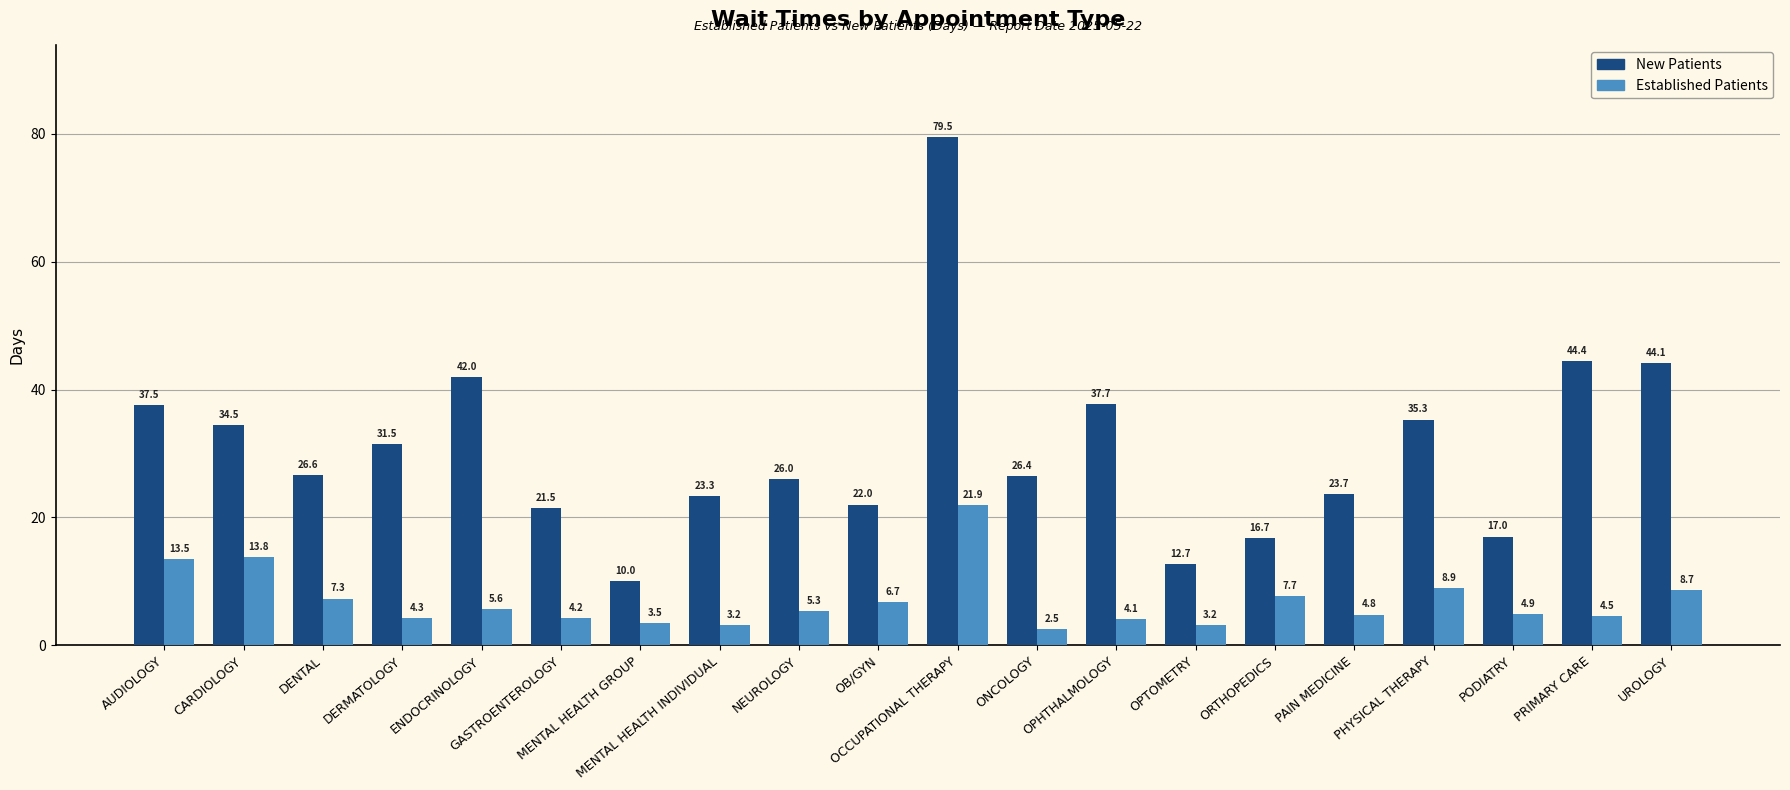

What is the minimum value shown in the chart?

2.5